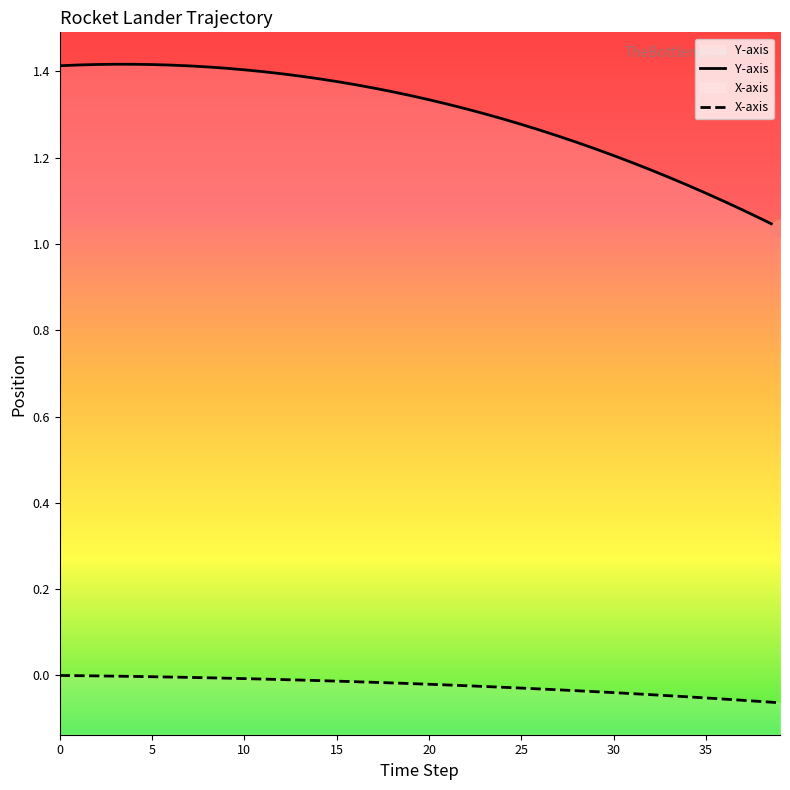

Reading left to right, extract all data points from this chart.

Y-axis: 0=1.4	1=1.4	2=1.4	3=1.4	4=1.4	5=1.4	6=1.4	7=1.4	8=1.4	9=1.4	10=1.4	11=1.4	12=1.4	13=1.4	14=1.4	15=1.4	16=1.4	17=1.4	18=1.4	19=1.3	20=1.3	21=1.3	22=1.3	23=1.3	24=1.3	25=1.3	26=1.3	27=1.3	28=1.2	29=1.2	30=1.2	31=1.2	32=1.2	33=1.2	34=1.1	35=1.1	36=1.1	37=1.1	38=1.1	39=1.0
X-axis: 0=-0.0	1=-0.0	2=-0.0	3=-0.0	4=-0.0	5=-0.0	6=-0.0	7=-0.0	8=-0.0	9=-0.0	10=-0.0	11=-0.0	12=-0.0	13=-0.0	14=-0.0	15=-0.0	16=-0.0	17=-0.0	18=-0.0	19=-0.0	20=-0.0	21=-0.0	22=-0.0	23=-0.0	24=-0.0	25=-0.0	26=-0.0	27=-0.0	28=-0.0	29=-0.0	30=-0.0	31=-0.0	32=-0.0	33=-0.0	34=-0.0	35=-0.1	36=-0.1	37=-0.1	38=-0.1	39=-0.1